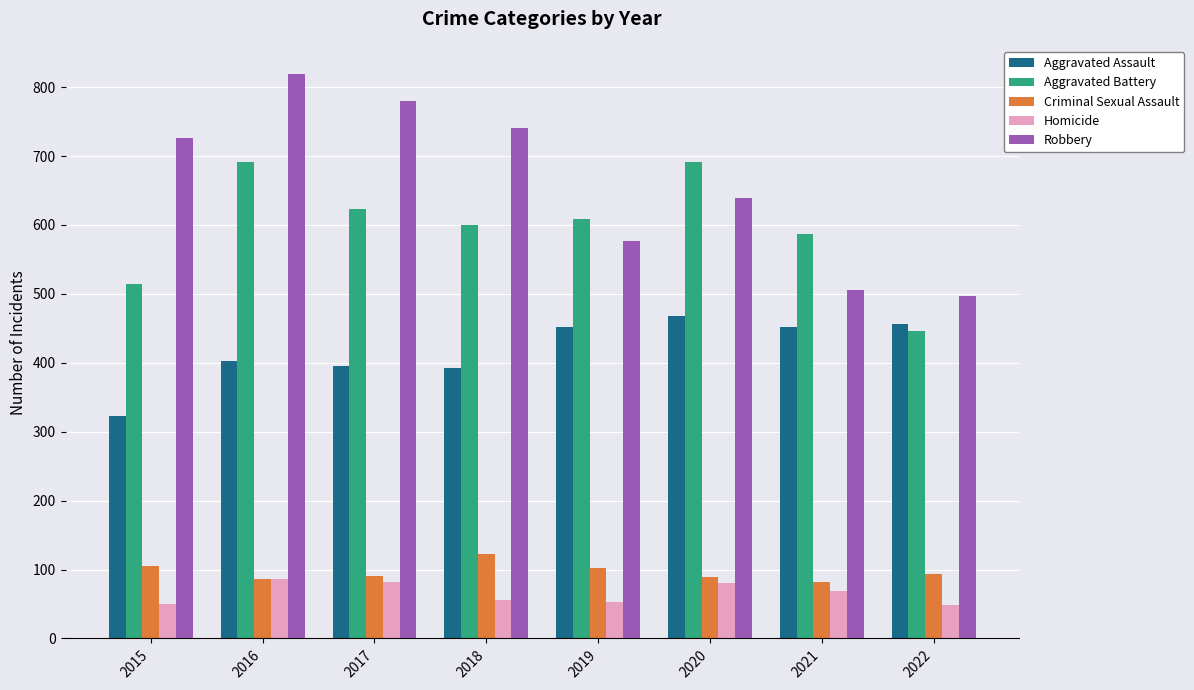

What is the difference between the Robbery values at 2018 and 2020?

102